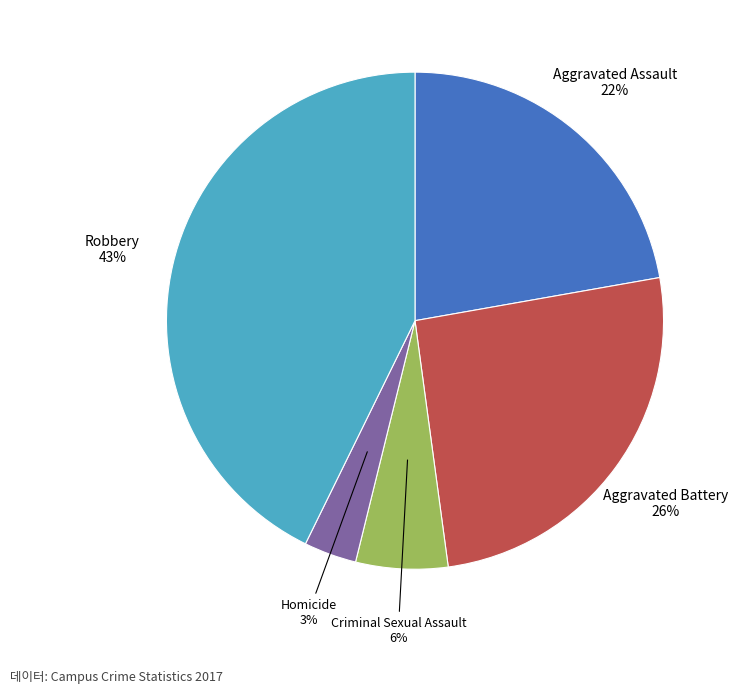

Does any single category account for the majority?

No